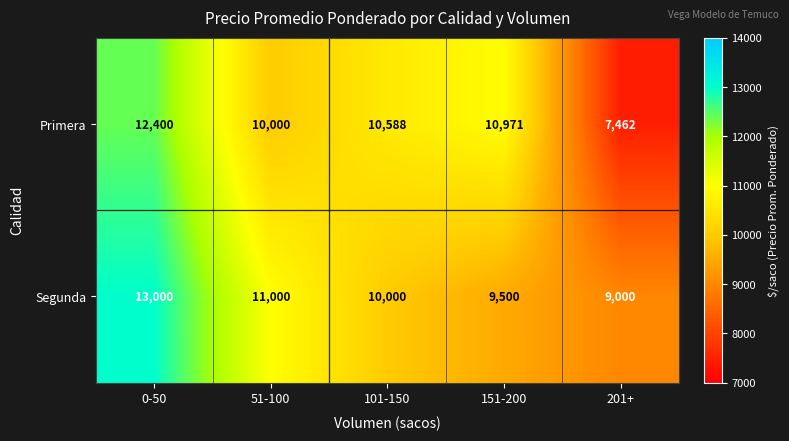

How many categories are shown in the chart?

5